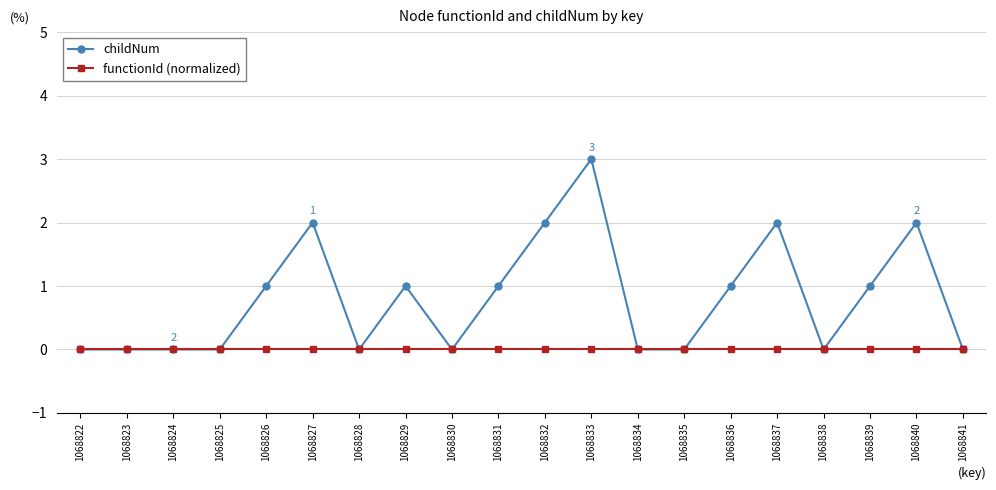

Count the childNum values in the range 0 to 2.

19